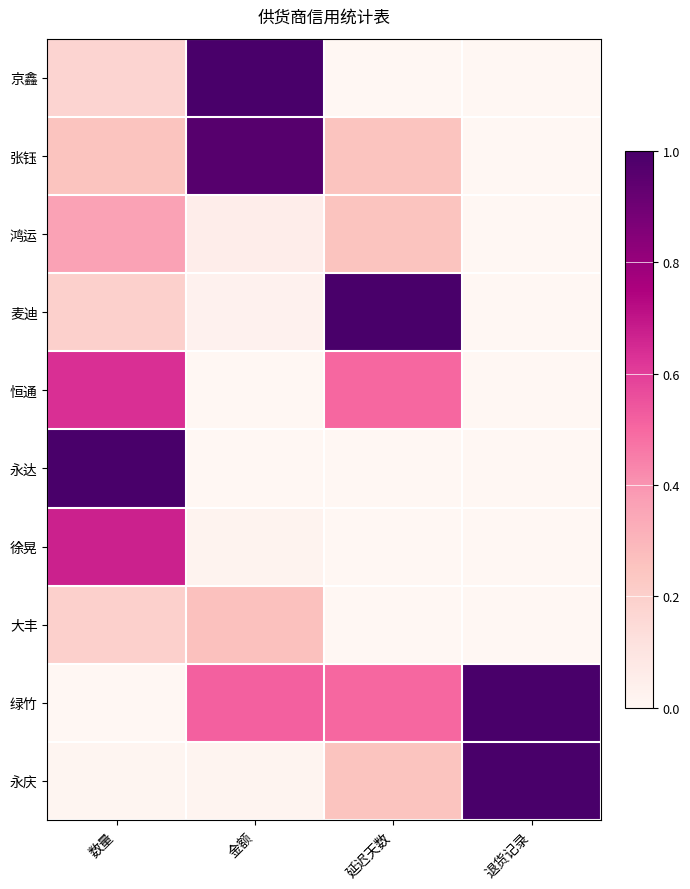

At how many categories does at least one series exceed 0?

4